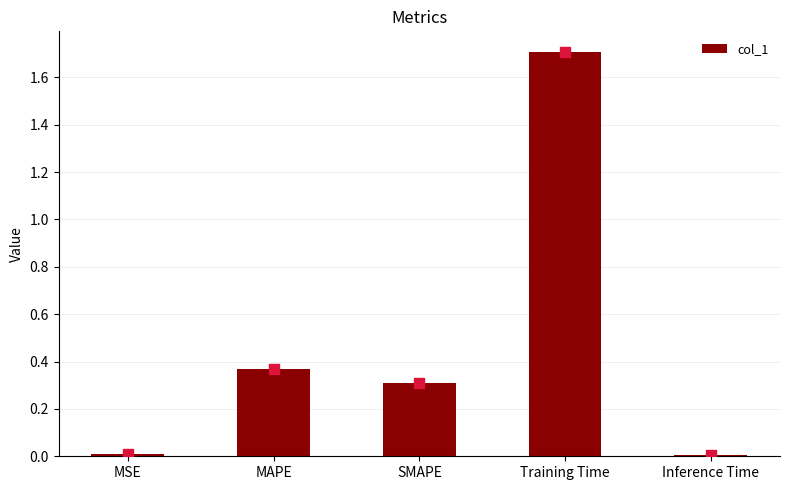

Which has a higher value, Training Time or MAPE?

Training Time